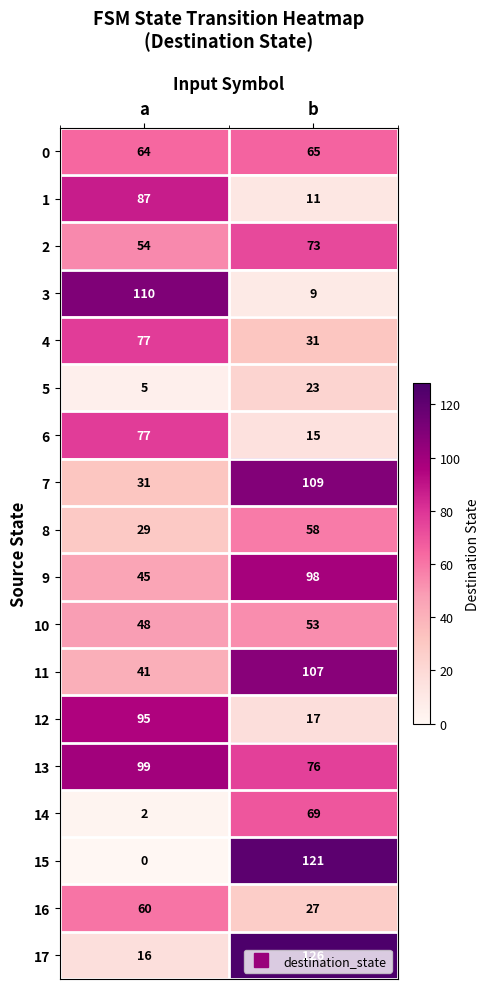

True or false: 17 has a value of 126 at b.

True